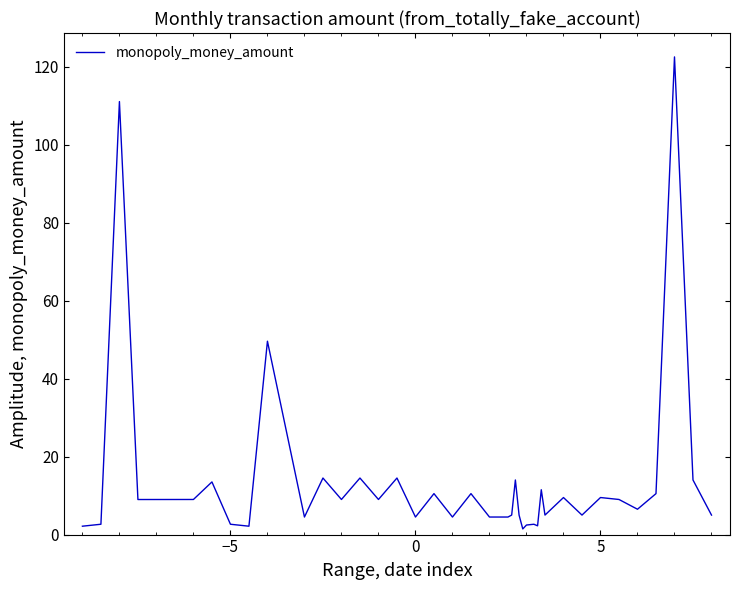

What is the difference between the maximum and minimum values?

121.0